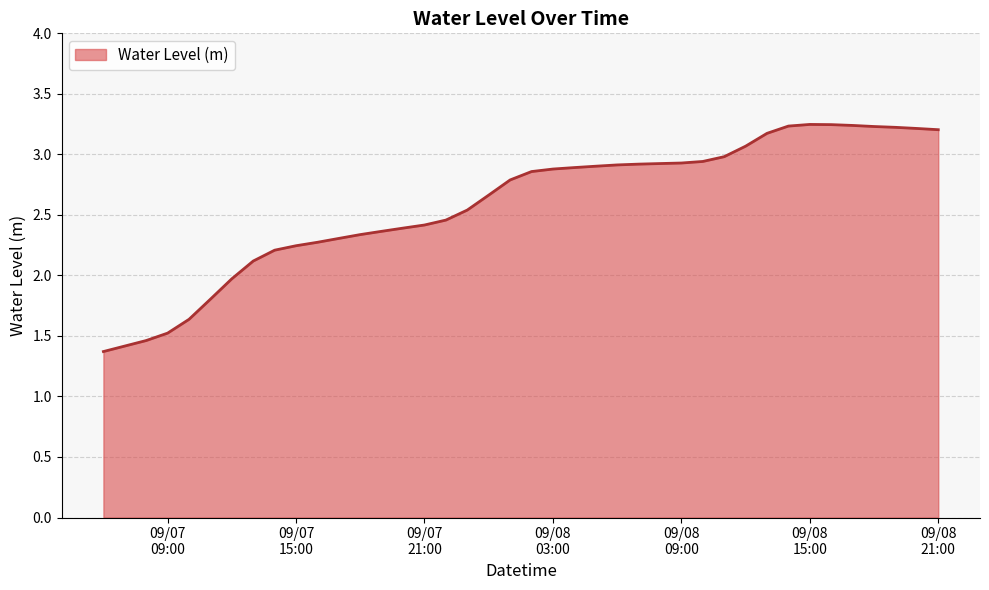

Count the number of values greater than 2.

33